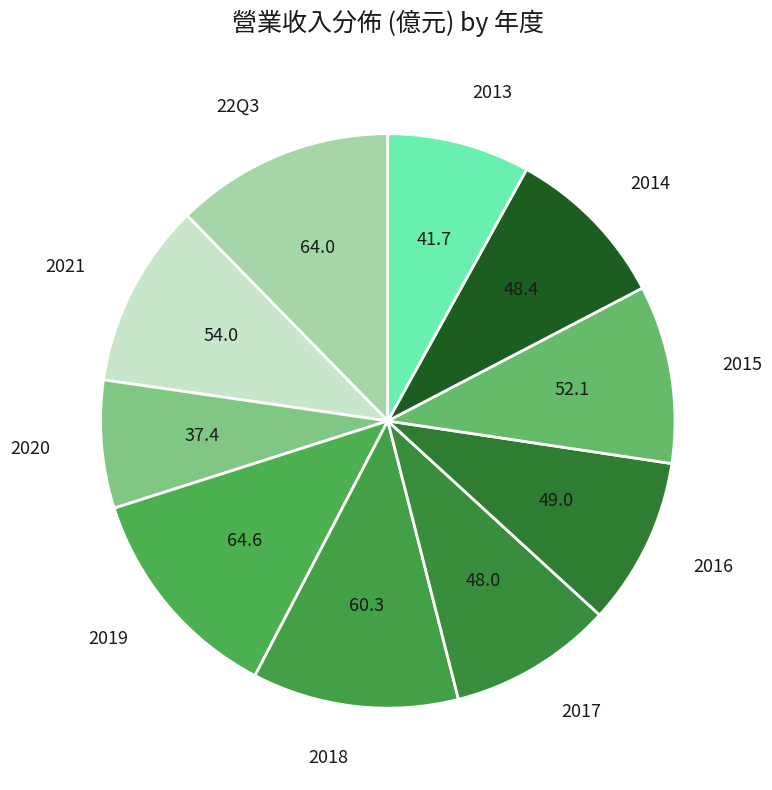

Approximately how many times larger is the value at 2014 compared to 2021?

0.9